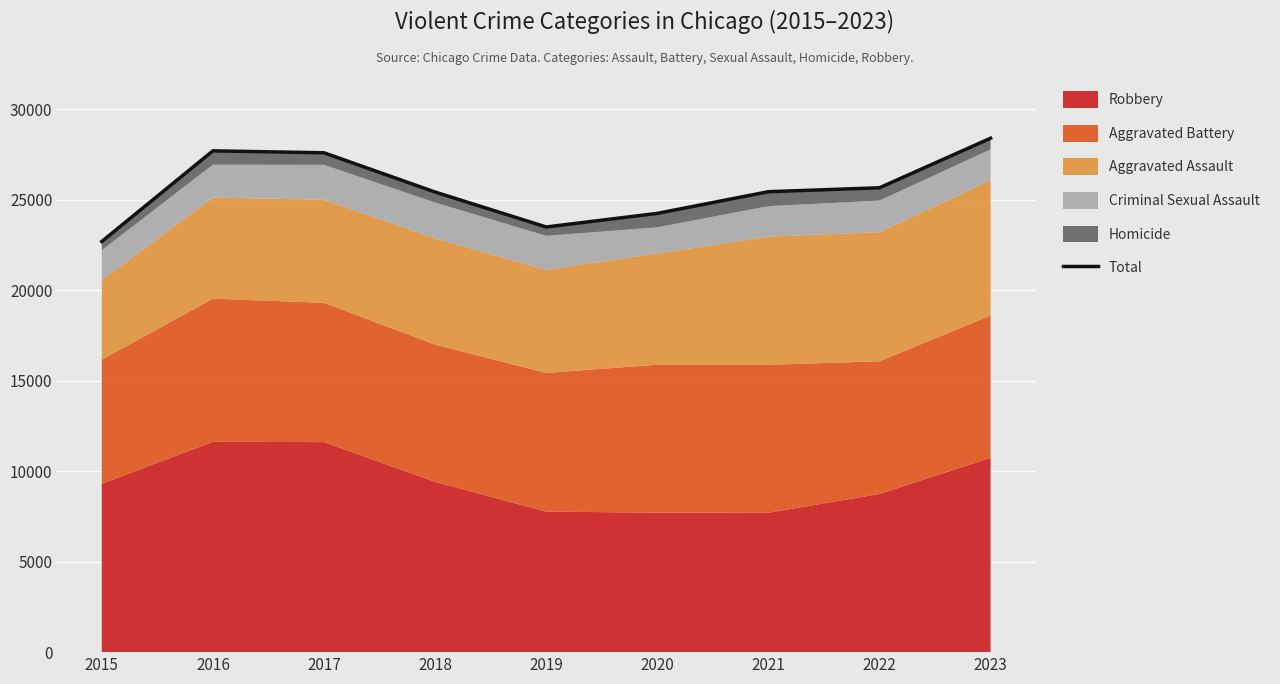

What is the sum of all values?

230636